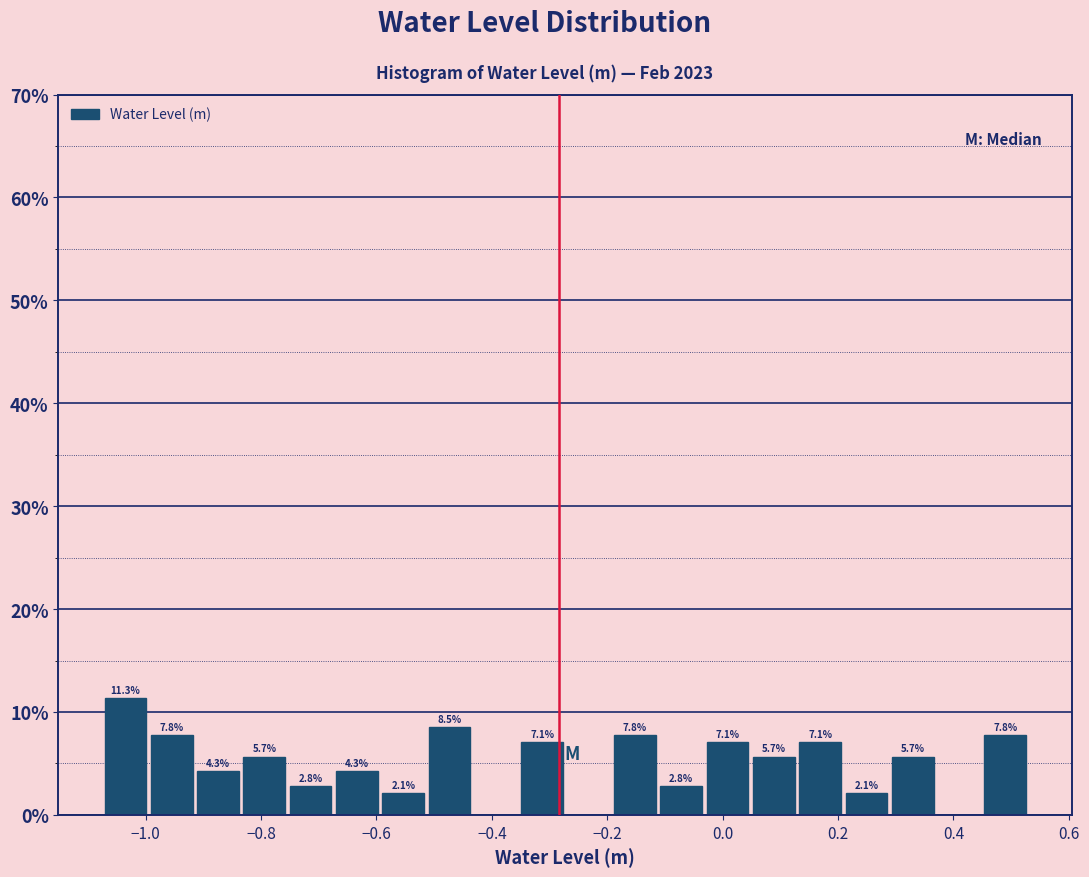

Over which range of the x-axis is the bar tallest?

-1.08 to -1.00